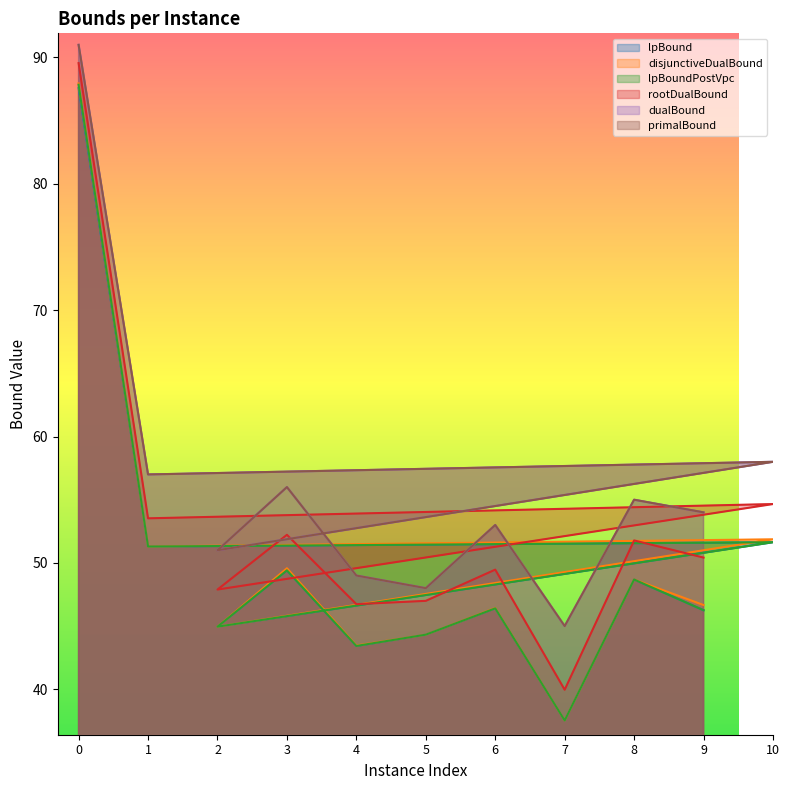

What is the difference between the second highest and second lowest values in the disjunctiveDualBound series?

8.4